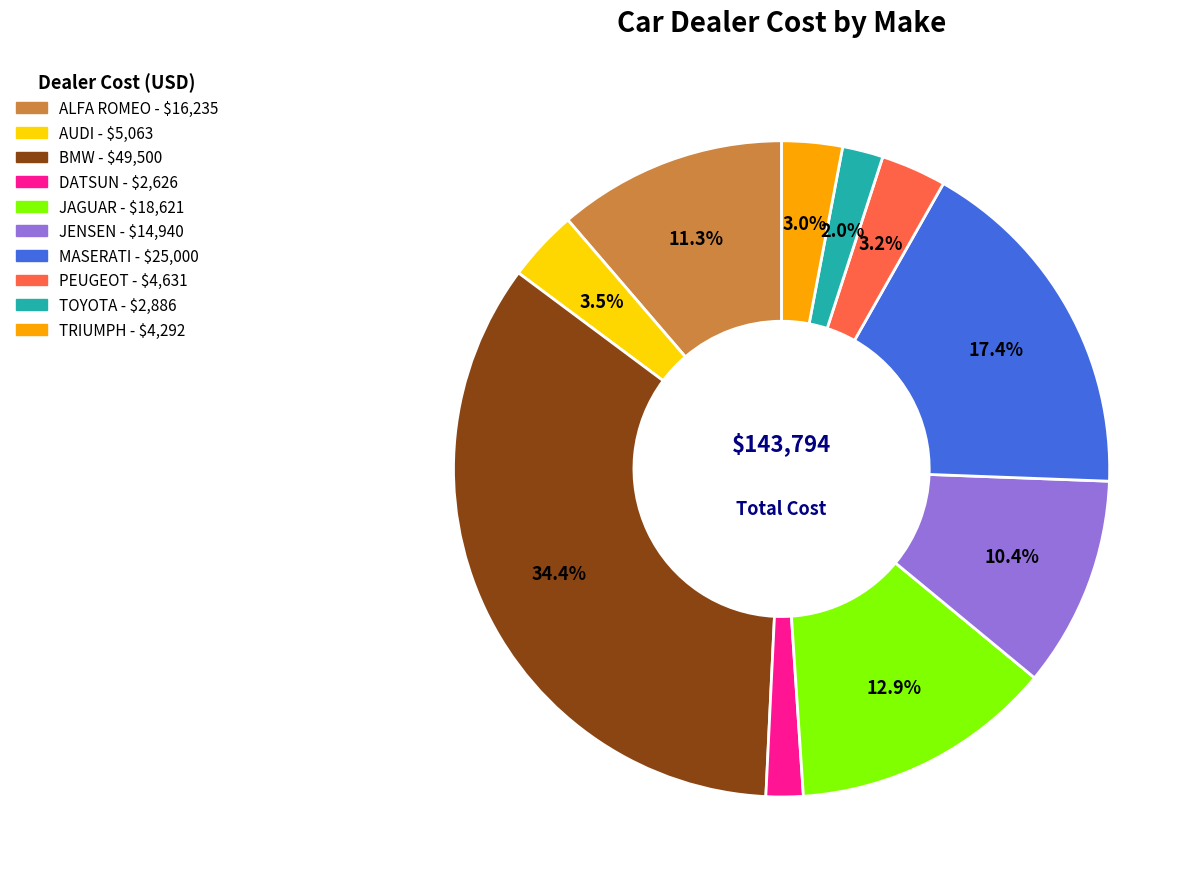

What is the ratio of the value at ALFA ROMEO to the value at BMW?

0.3